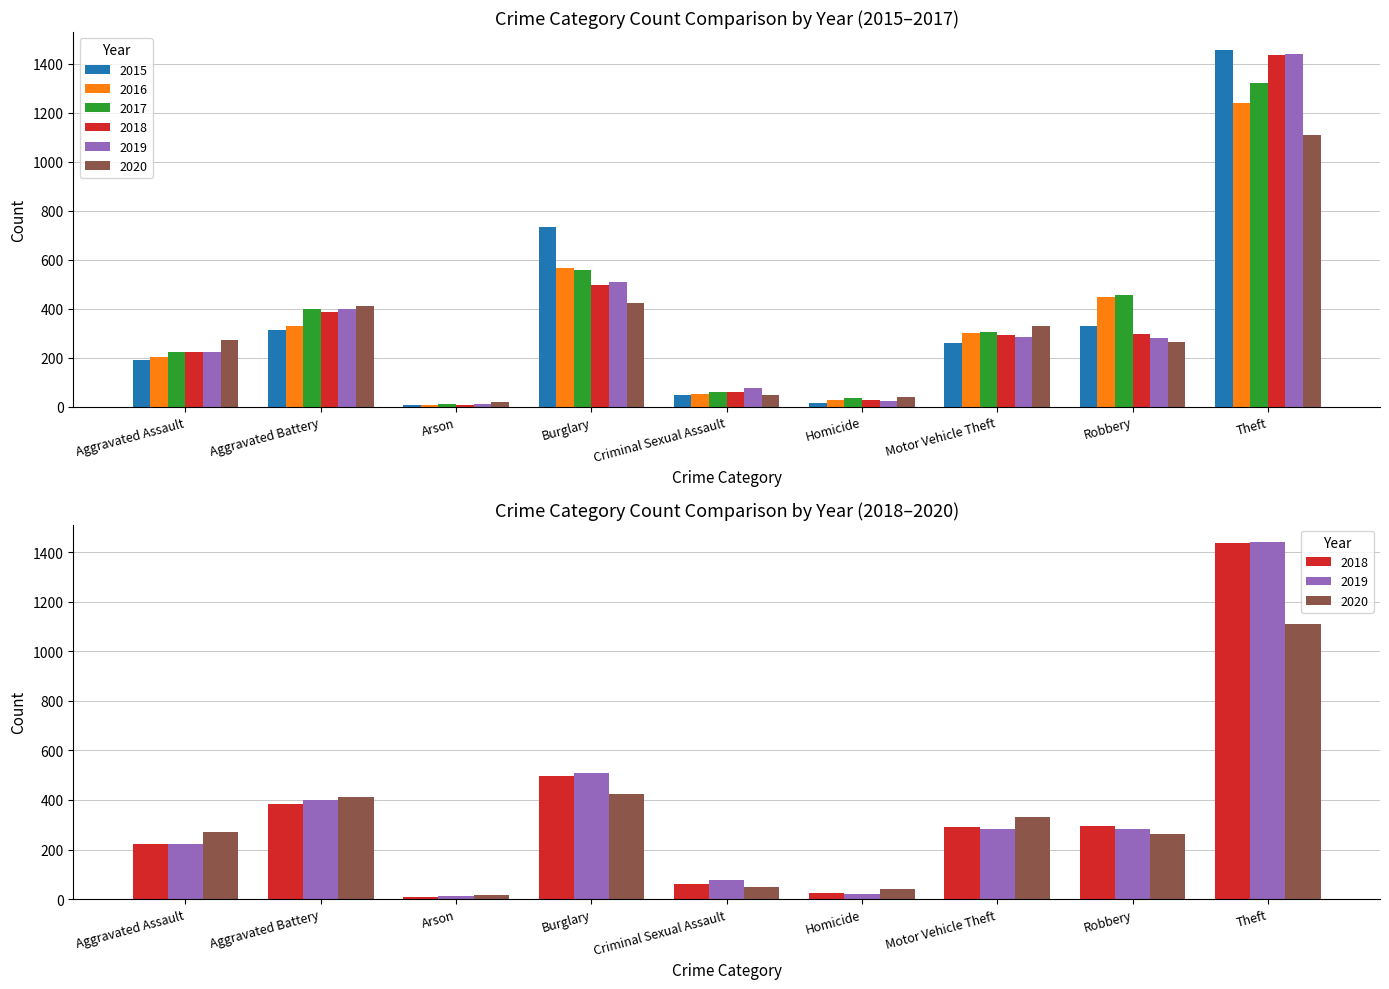

Which category has the lowest value in the 2018 series?

Arson